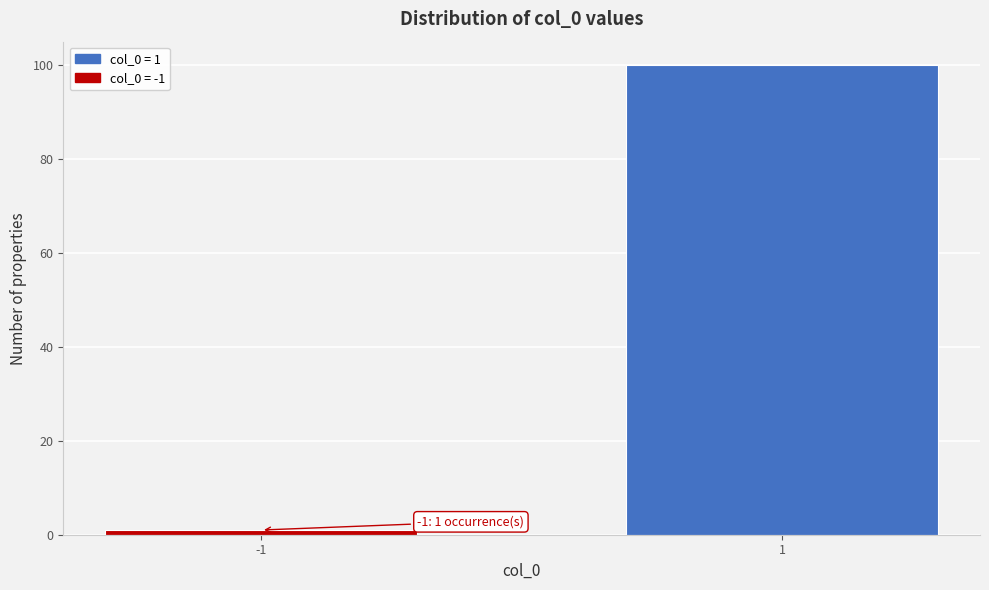

Reading left to right, transcribe all the data shown in this chart.

-1=1	1=100